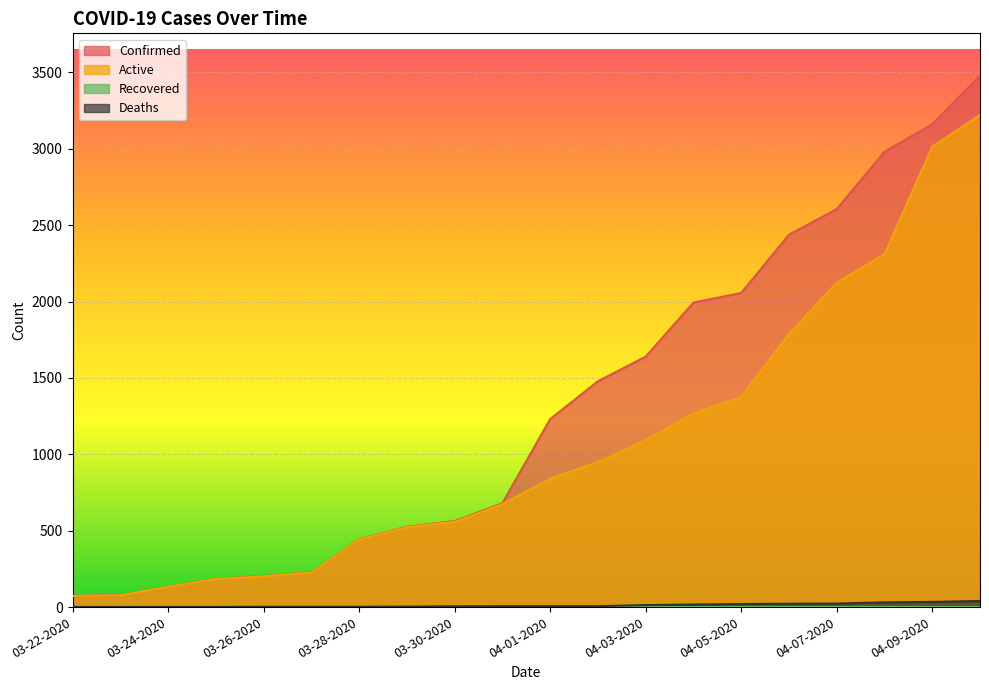

What position from the right is 04-10-2020?

1